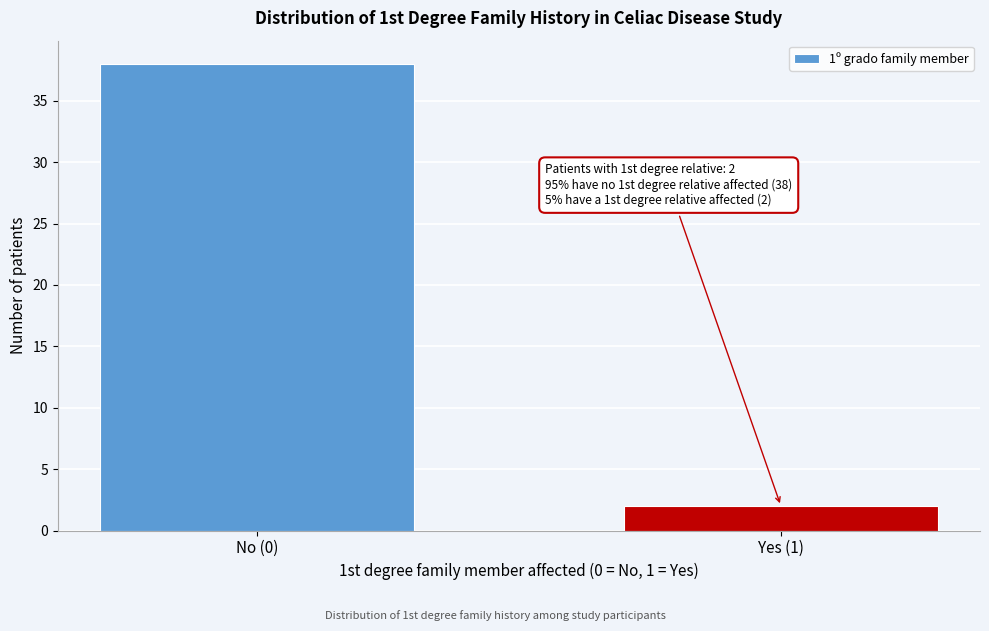

Reading right to left, extract all data points from this chart.

2	38